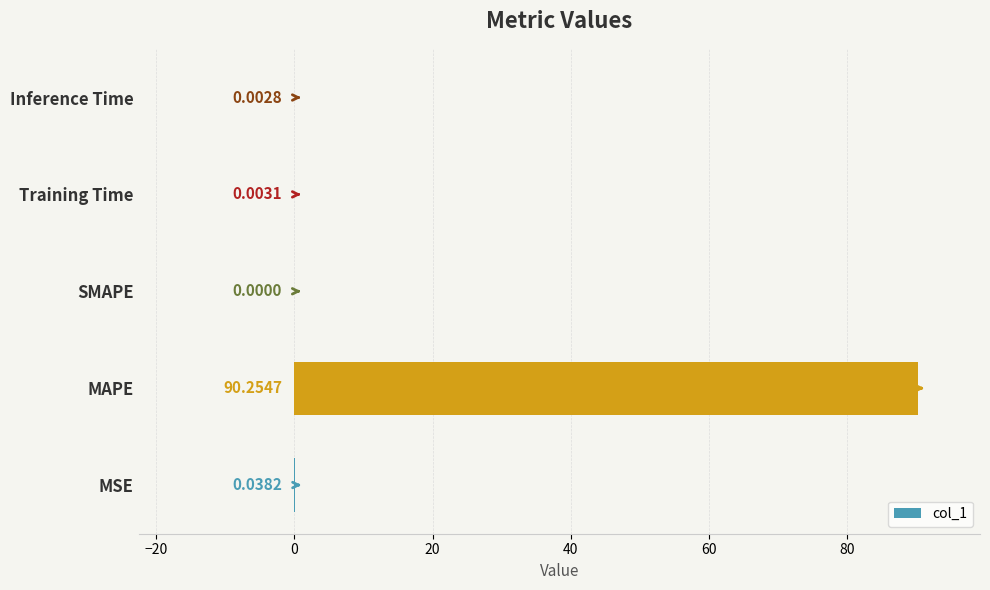

Which category has the highest value across all series?

MAPE